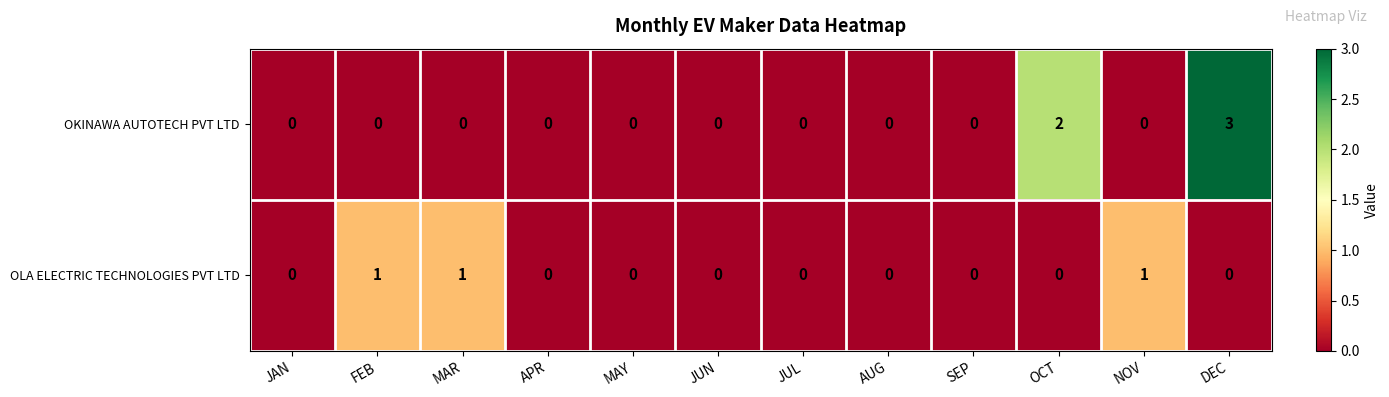

Rank the series by their maximum value, from lowest to highest.

OLA ELECTRIC TECHNOLOGIES PVT LTD, OKINAWA AUTOTECH PVT LTD